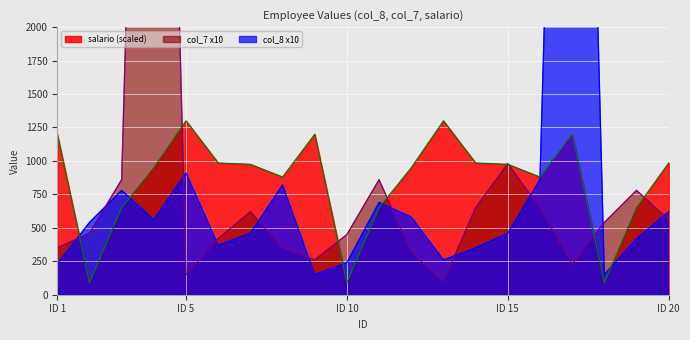

What is the sum of all col_7 values?

19040